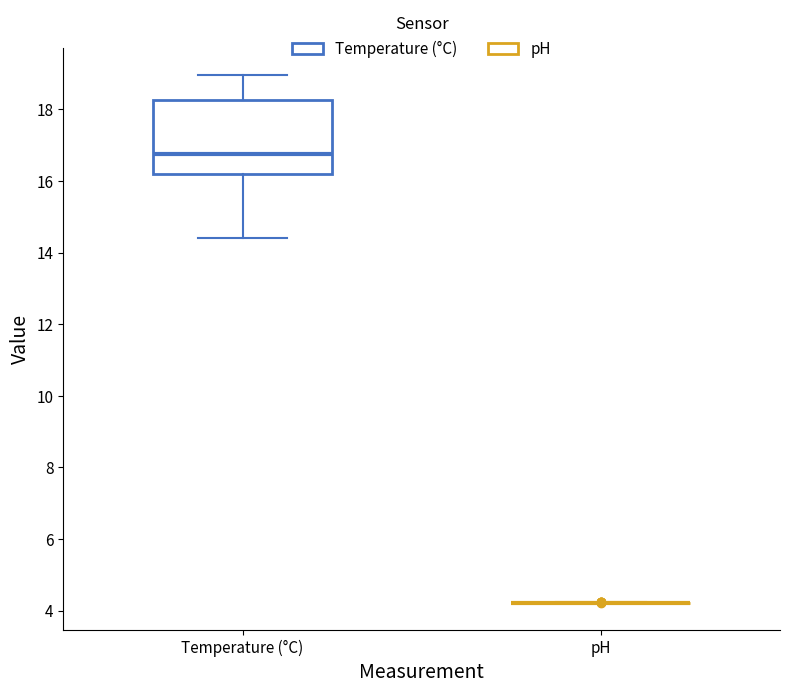

Reading left to right, transcribe this box plot: for each box, give where its median line is, the range the box spans, and where its two whiskers end, as read against the y-axis. The values are not printed on the chart, so give them approximately, as read against the axis.

Temperature (°C): median 16.8, box 16.2 to 18.2, whiskers 14.4 to 19.0
pH: box collapsed to a line at 4.2, whiskers 4.2 to 4.2